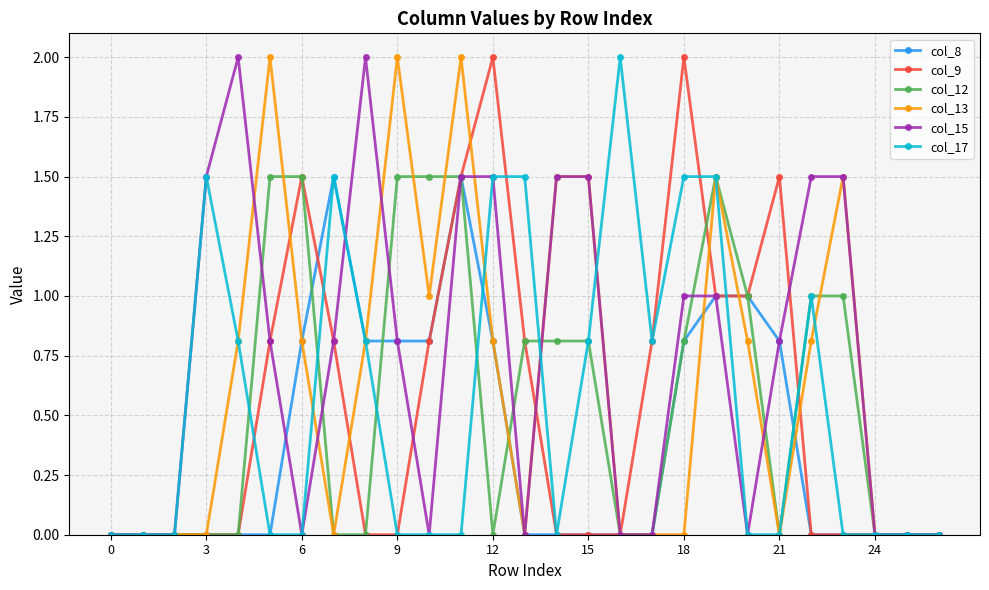

What is the value of the col_12 point at the 21st from the left?

1.0